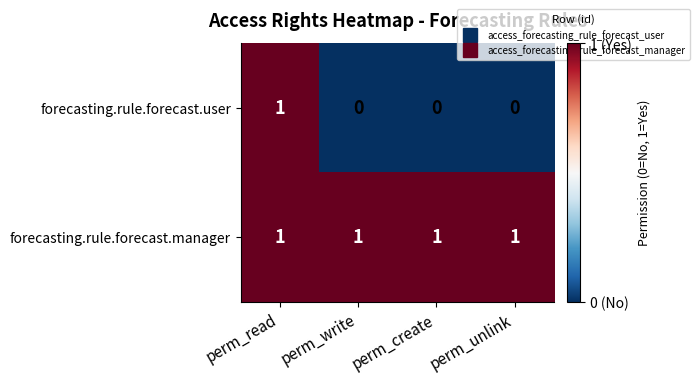

What is the difference between the highest and lowest values at perm_write?

1